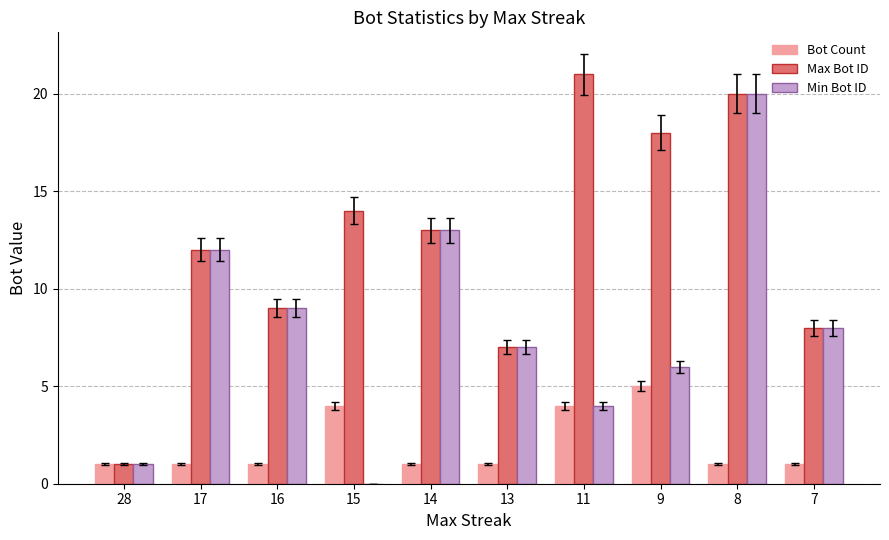

How many categories are shown in the chart?

10